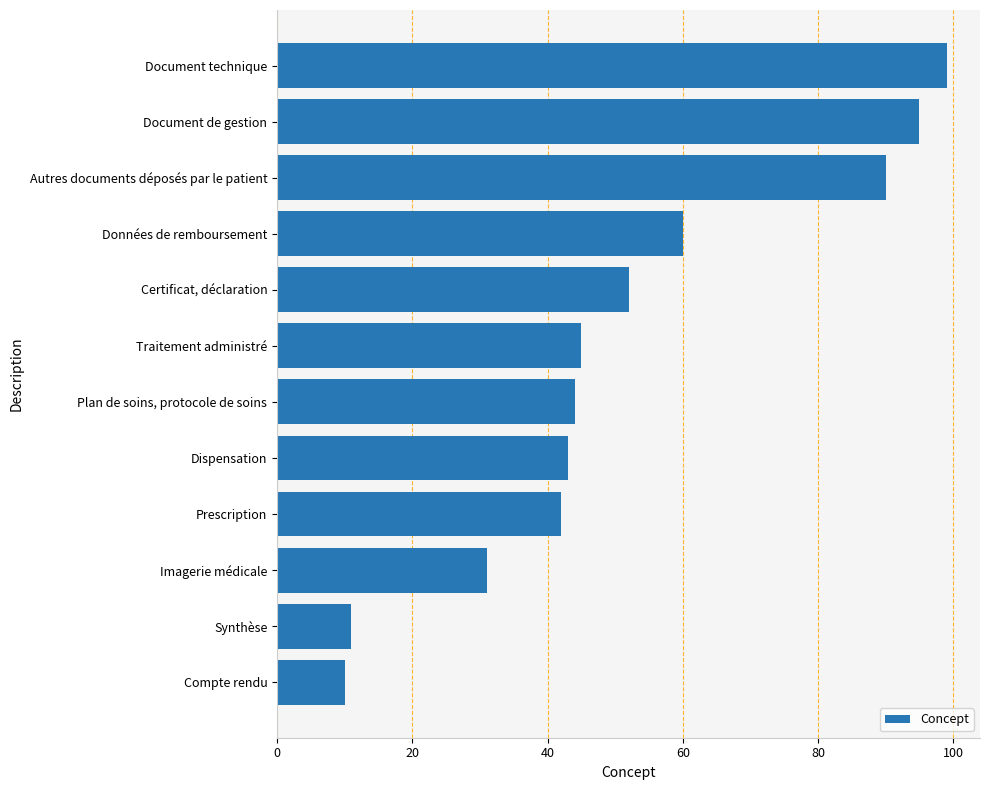

Where is the data nearest to the value 54?

Certificat, déclaration